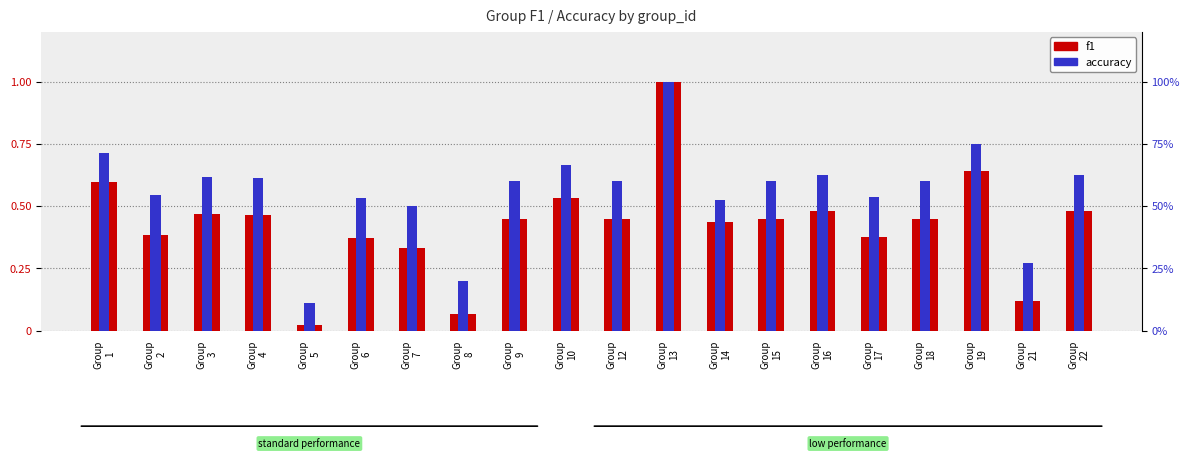

List the series in order of their peak value, lowest first.

f1, accuracy